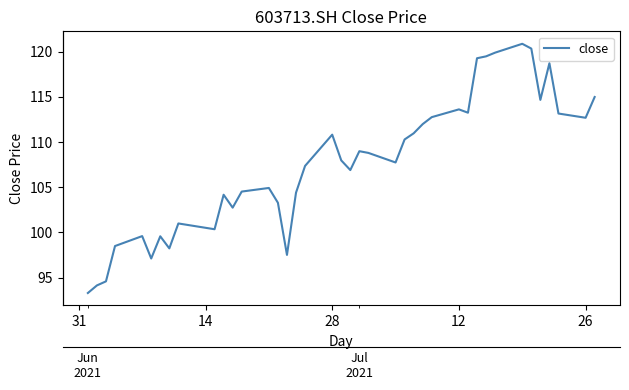

How many points are higher than both their immediate neighbors (excluding endpoints)?

10